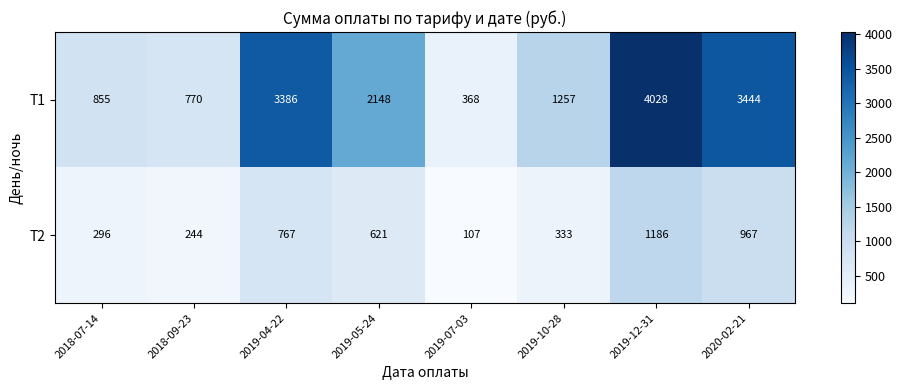

What is the maximum value shown in the chart?

4028